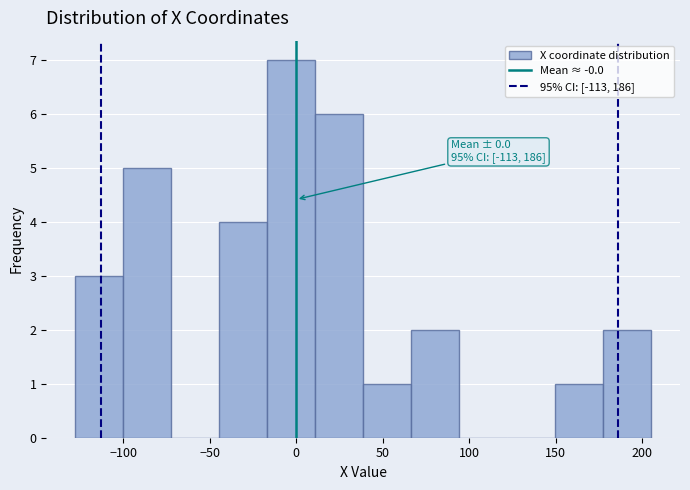

Over which range of the x-axis is the bar tallest?

-15 to 10